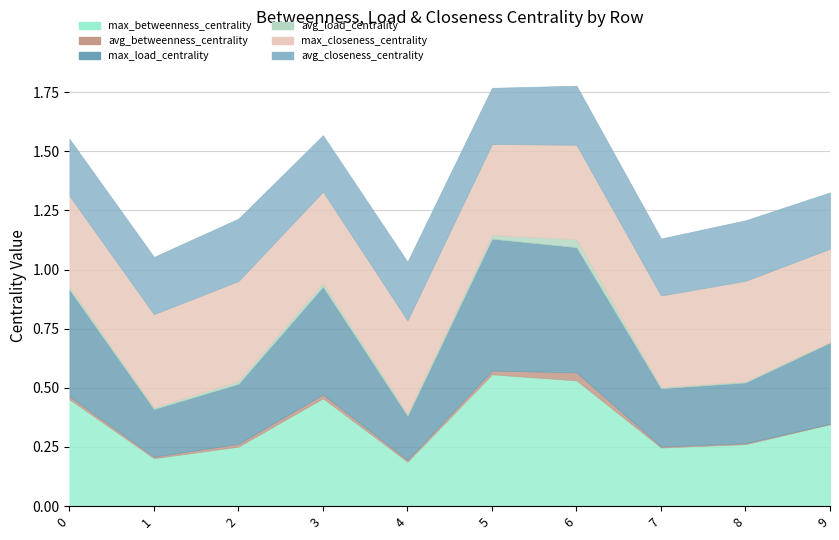

Is the value of max_load_centrality at 4 greater than the value of avg_betweenness_centrality at 9?

Yes